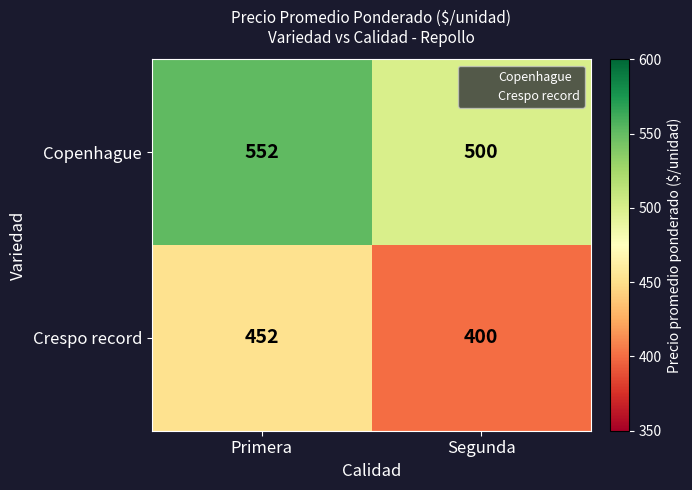

Rank the series at Segunda from lowest to highest value.

Crespo record, Copenhague